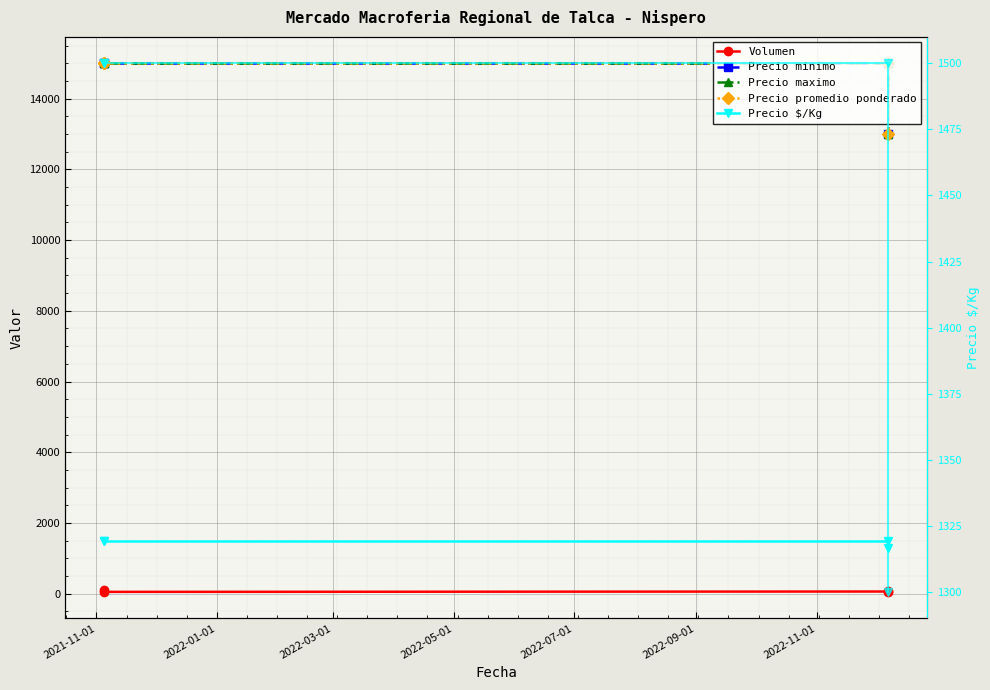

What is the approximate value of Precio $/Kg at 2022-03-01, to the nearest 10?

1500